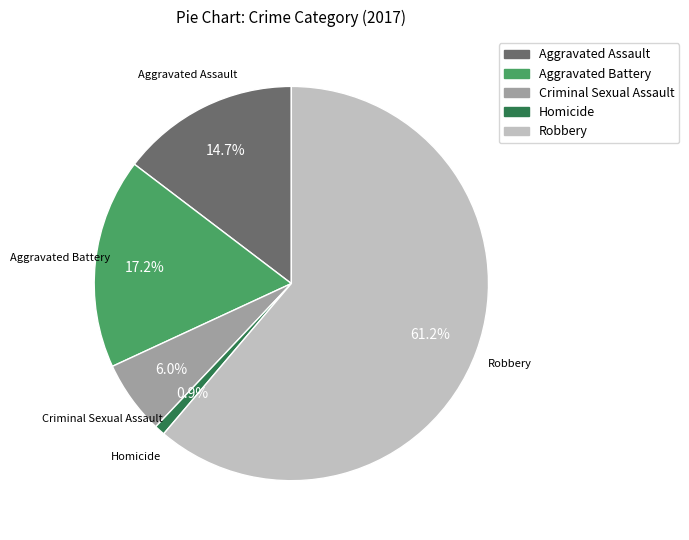

Combined, what portion of the pie is Robbery and Aggravated Battery?

78.4%